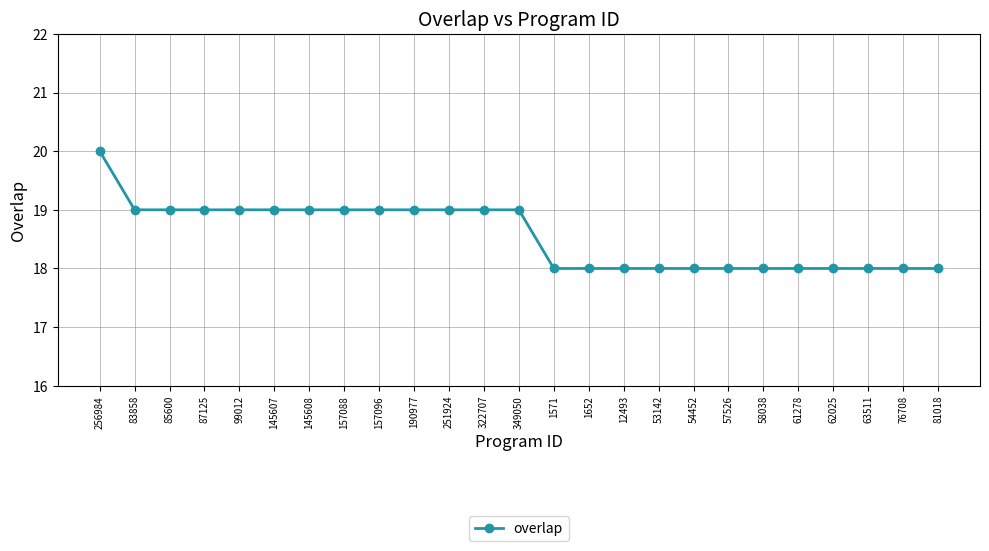

Where does the data first go above 19?

256984